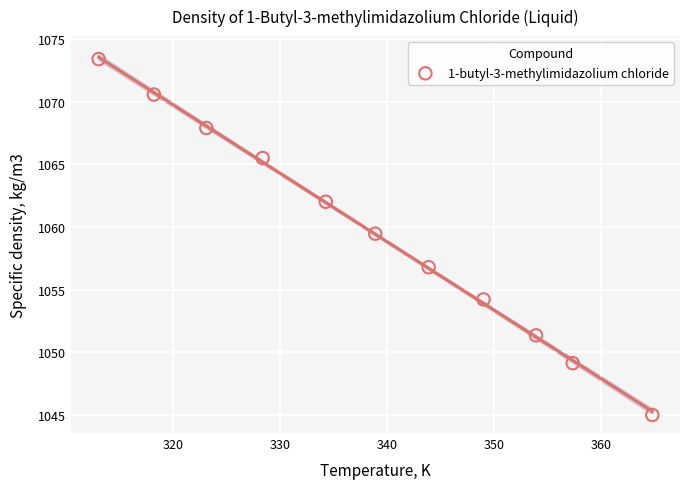

What Y value in the scatter plot is closest to 1059?

1059.5